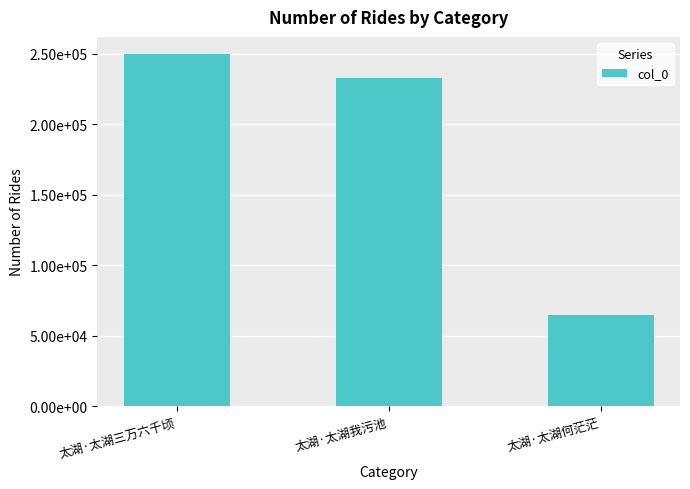

Reading left to right, what are all the values shown in this chart?

太湖·太湖三万六千顷=249645	太湖·太湖我污池=232919	太湖·太湖何茫茫=64906